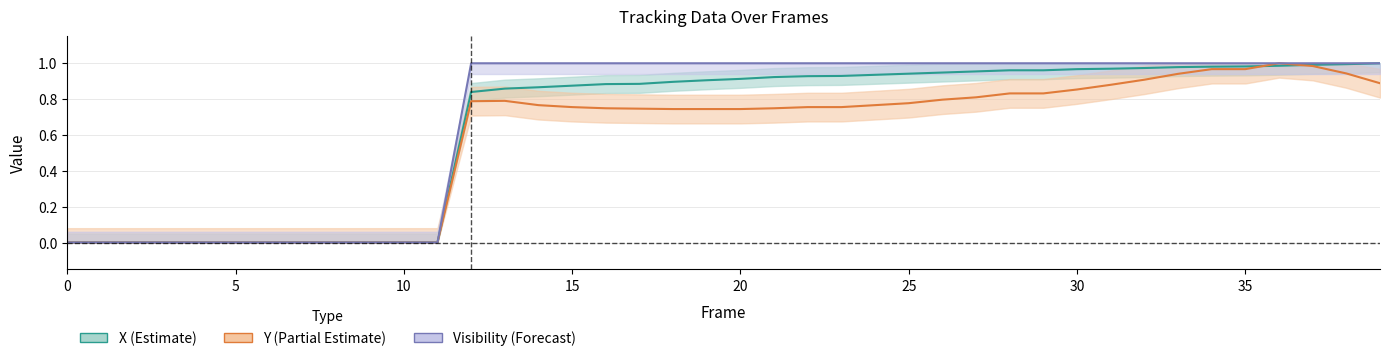

What is the difference between the second highest and minimum values in the Visibility series?

1.0